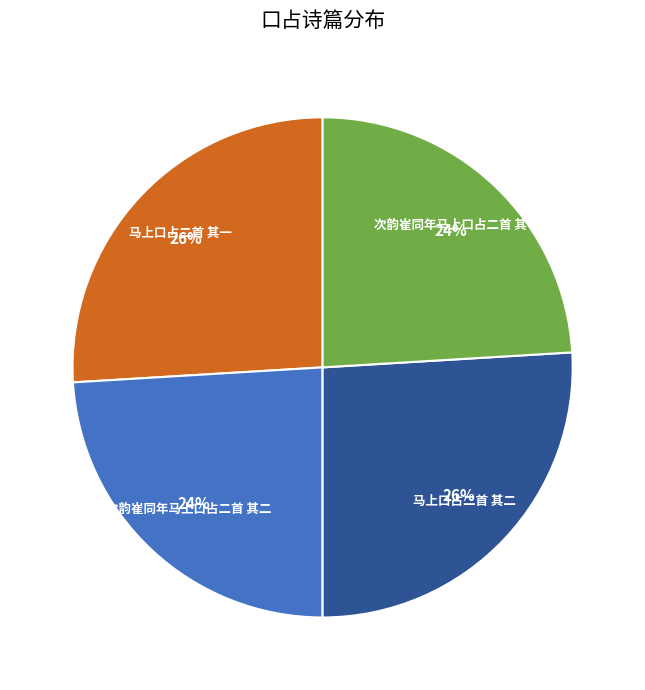

To the nearest percent, what percentage of the pie is 次韵崔同年马上口占二首 其二?

24%